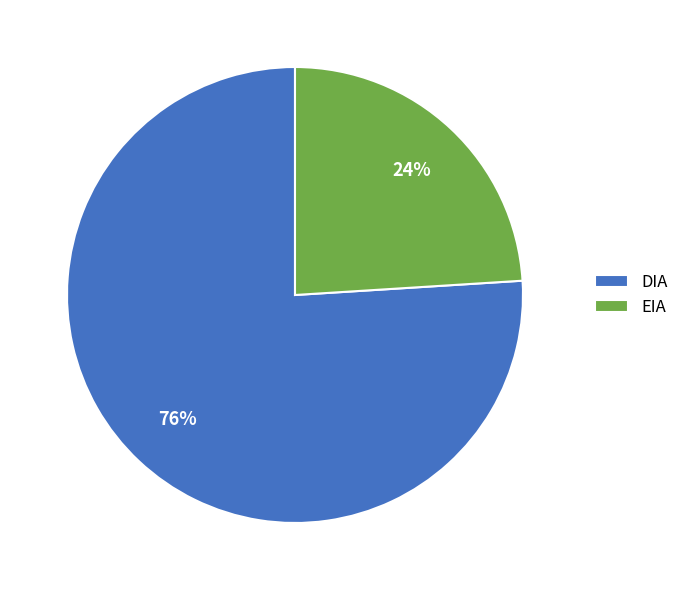

To the nearest percent, what is the combined percentage of EIA and DIA?

100%